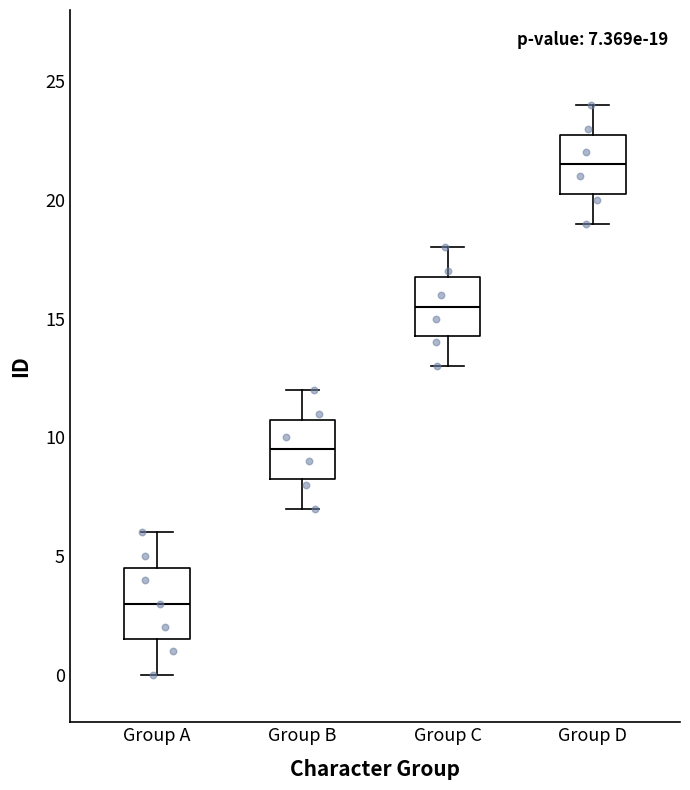

Which box has the highest median line?

Group D